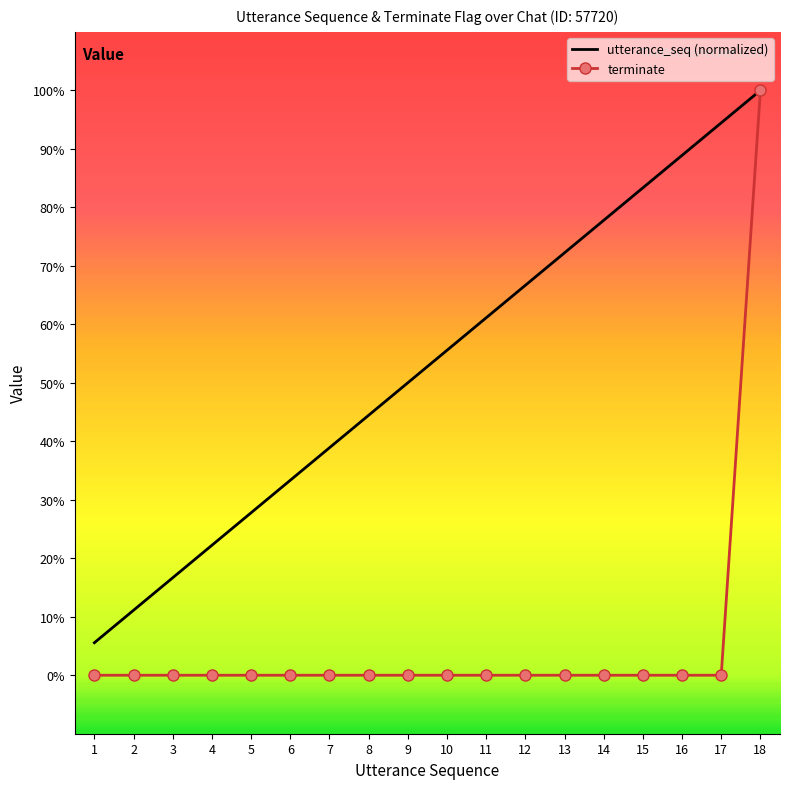

Which has a higher value, 16 or 10?

16